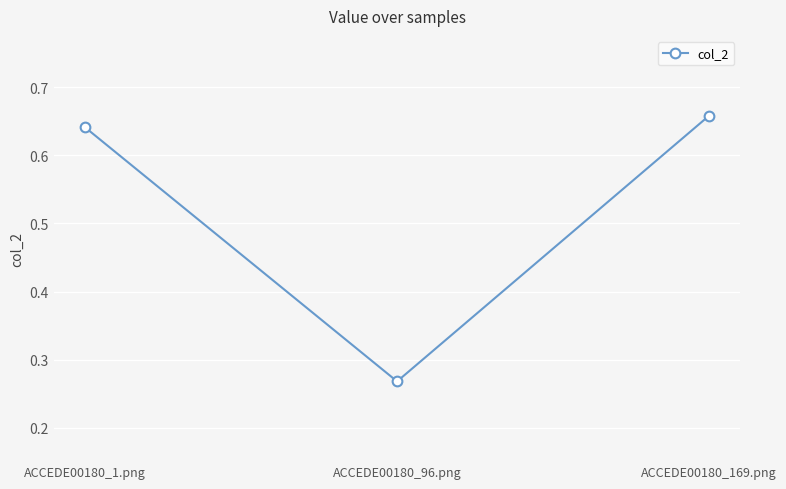

Rank the categories by value from lowest to highest.

ACCEDE00180_96.png, ACCEDE00180_1.png, ACCEDE00180_169.png